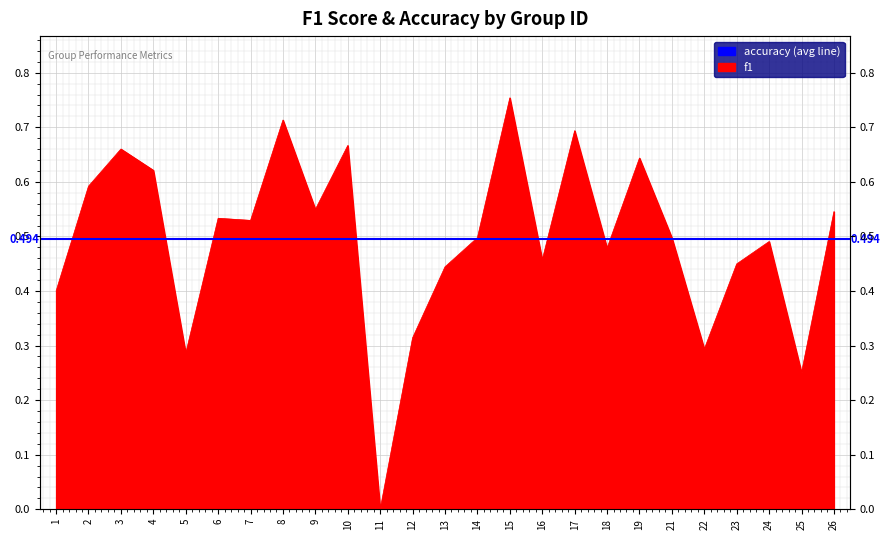

At which category does the data reach its first local peak?

3